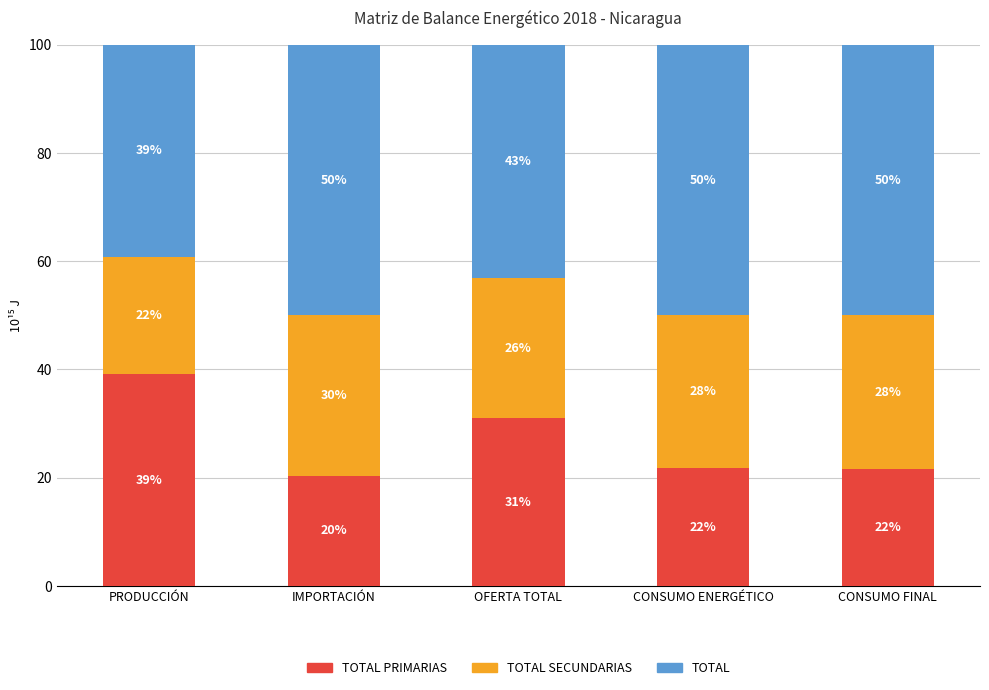

The value of TOTAL at PRODUCCIÓN is 57.5. True or false?

False